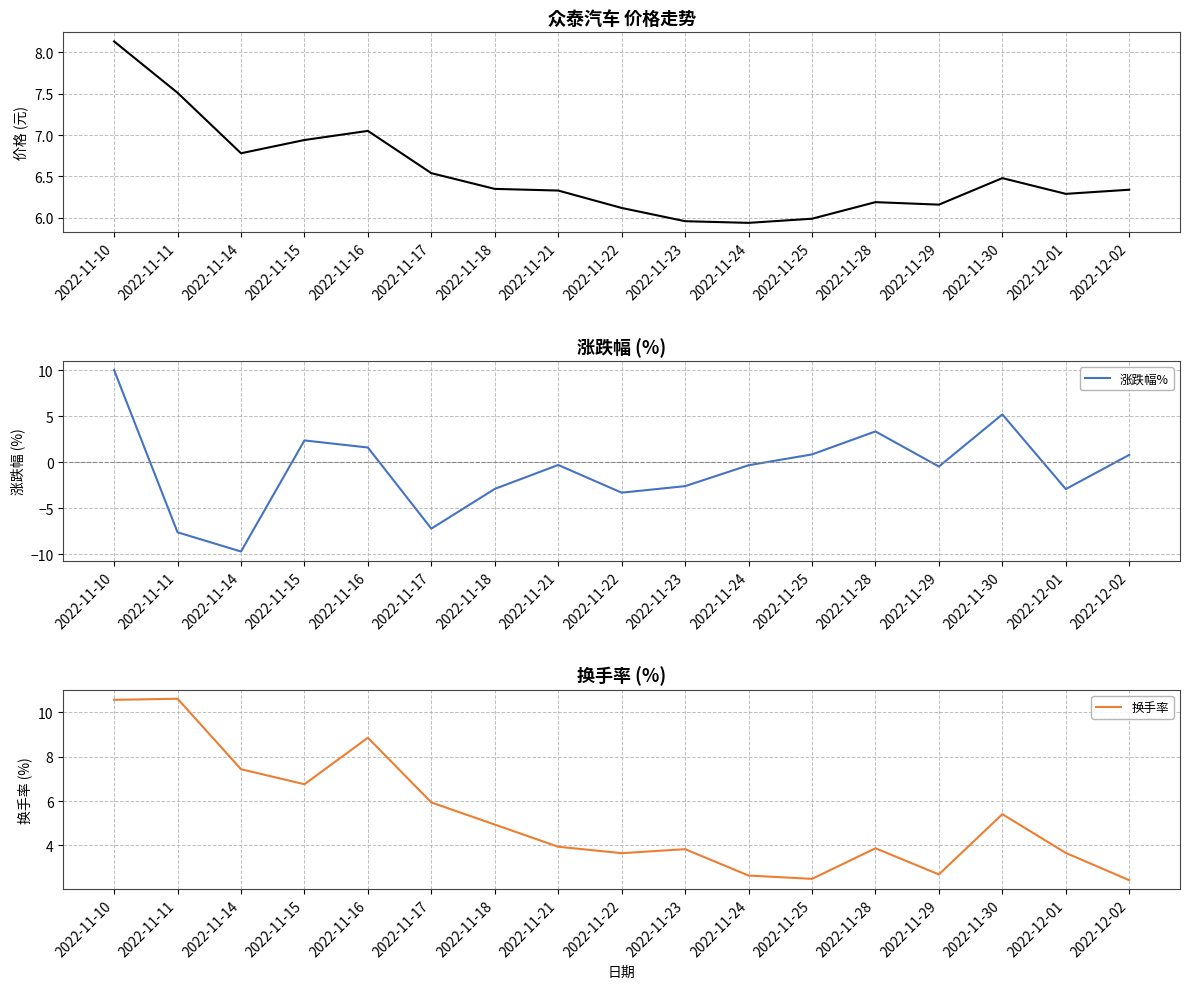

What is the difference between the highest and lowest values at 2022-11-30?

1.3